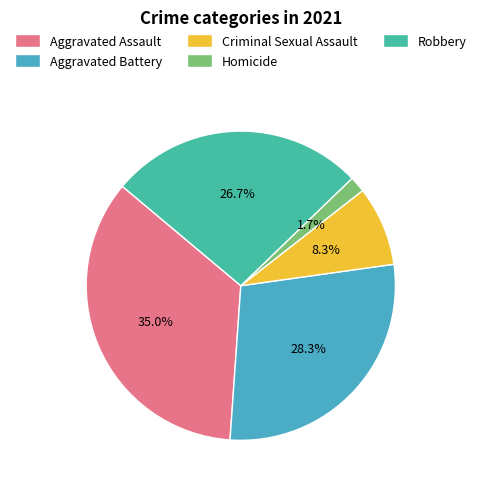

To the nearest percent, what portion does Criminal Sexual Assault represent?

8%